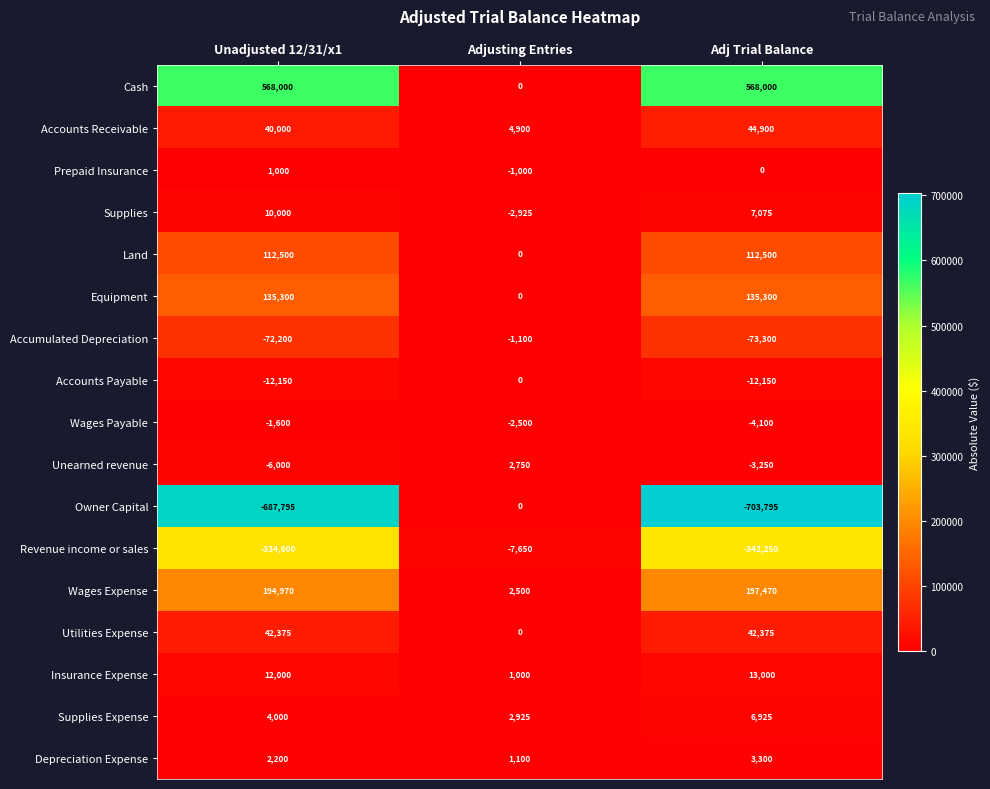

At which category is the sum across all series the highest?

Unadjusted 12/31/x1